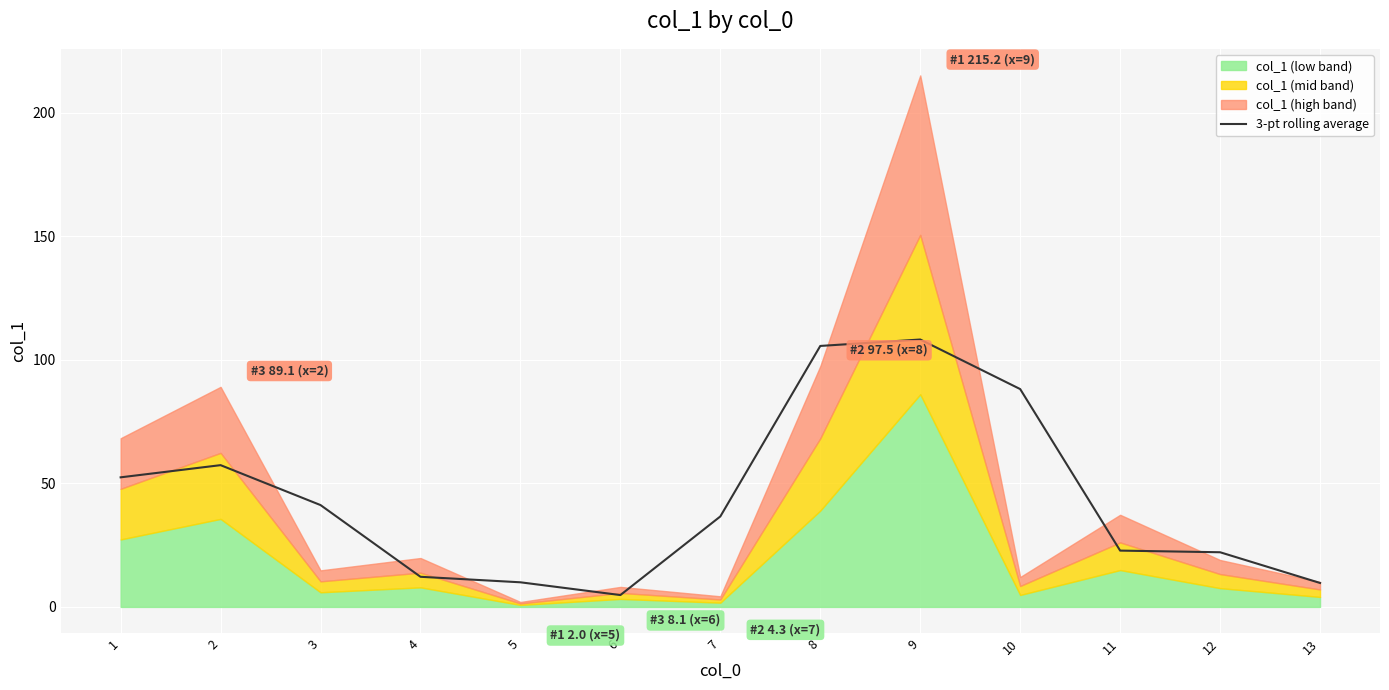

What is the highest value of the 3-pt rolling average series?

108.3